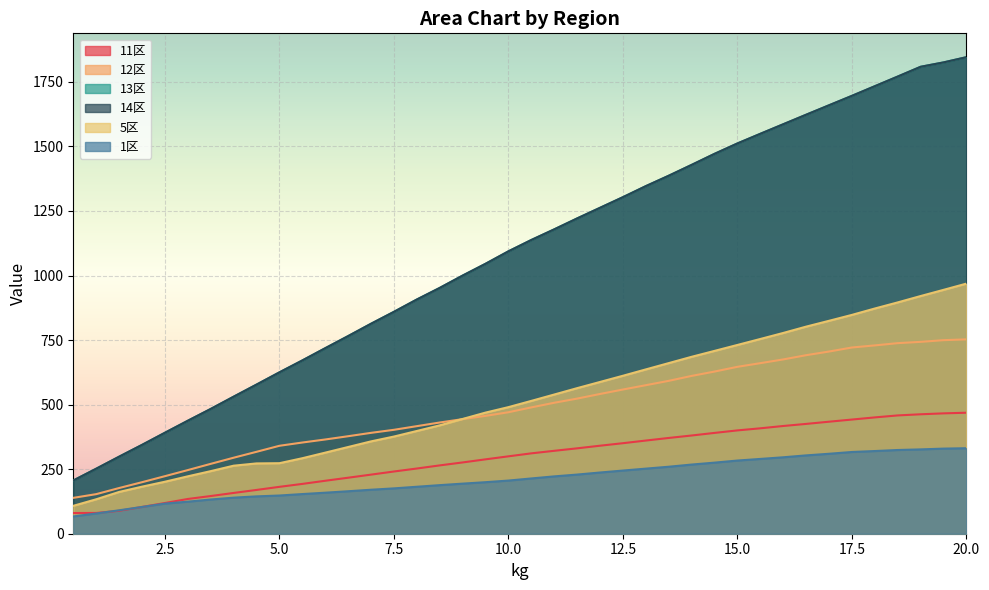

What is the spread (max minus min) of values at 1.5?

209.5